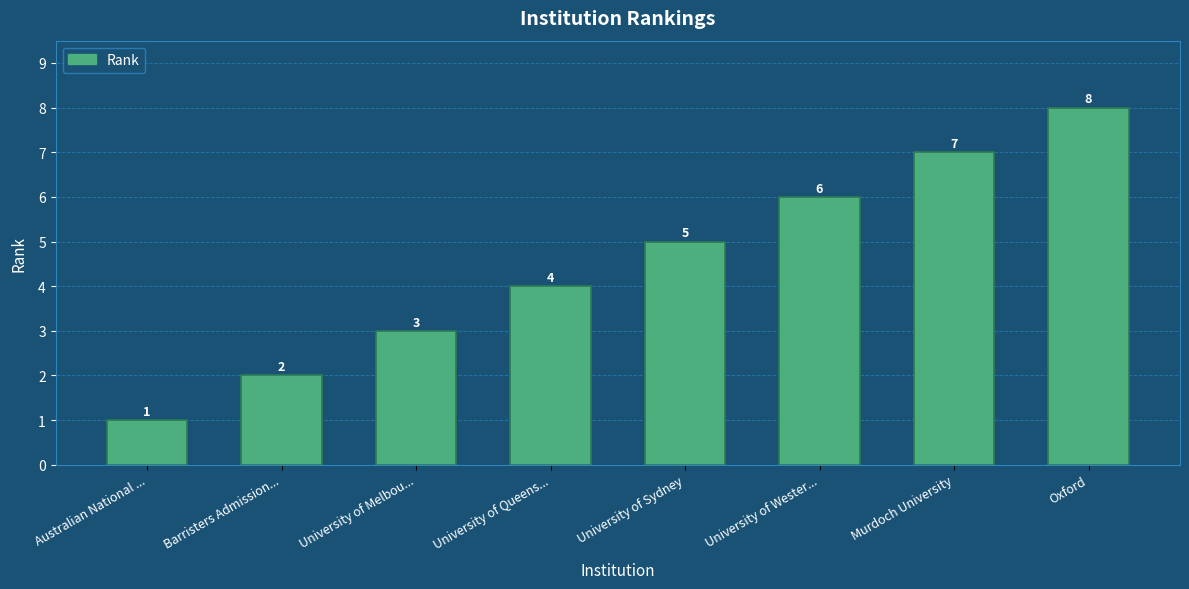

Reading left to right, what are all the values shown in this chart?

Australian National ...=1	Barristers Admission...=2	University of Melbou...=3	University of Queens...=4	University of Sydney=5	University of Wester...=6	Murdoch University=7	Oxford=8